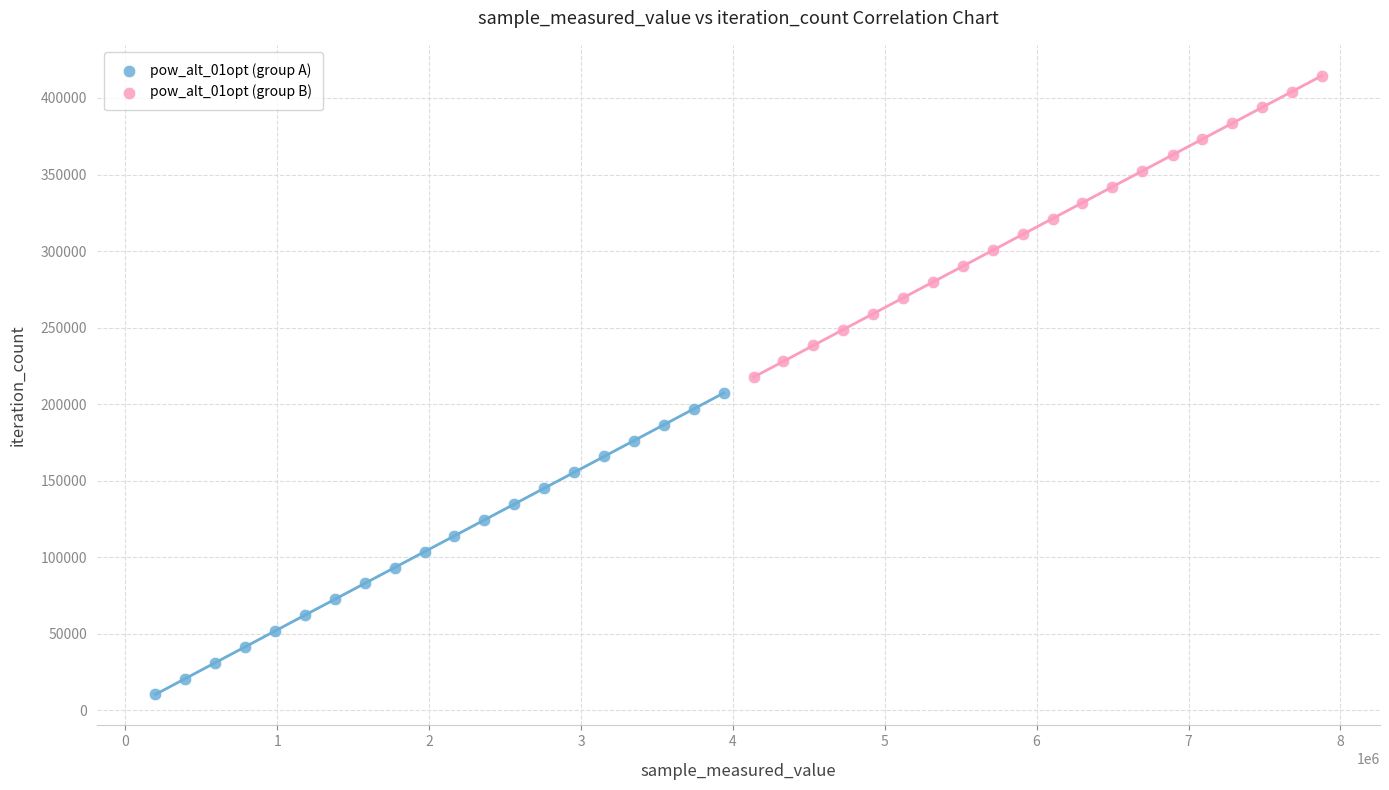

Which series reaches the maximum Y coordinate?

pow_alt_01opt (group B)